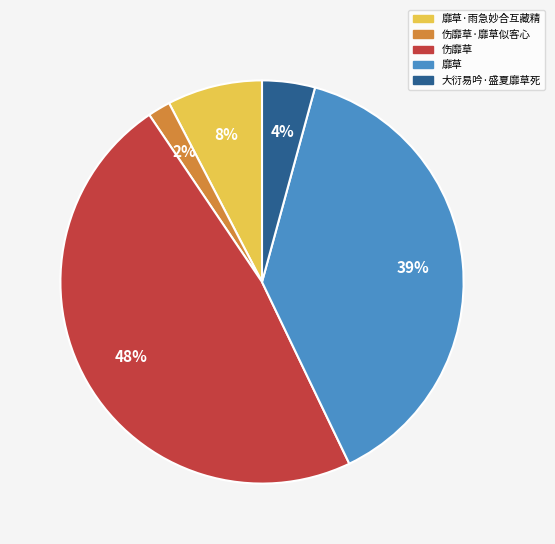

To the nearest percent, what is the average slice percentage?

20%